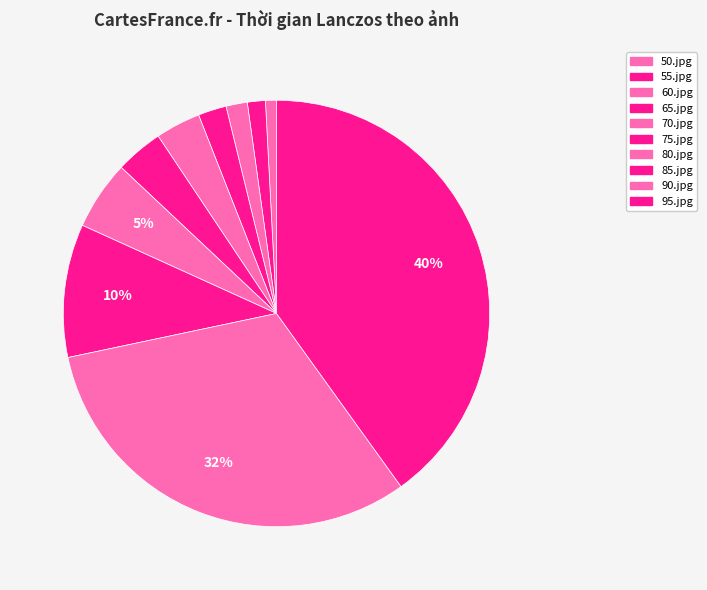

Count the number of slices in the pie.

10